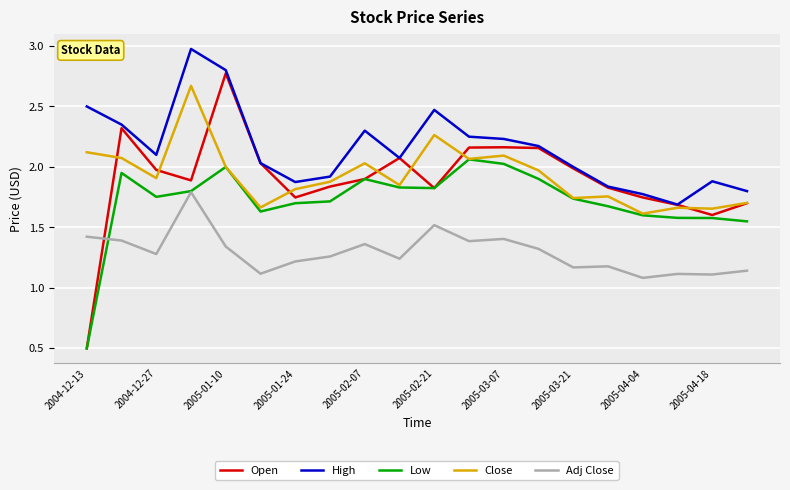

Which series has the largest range (max minus min)?

Open